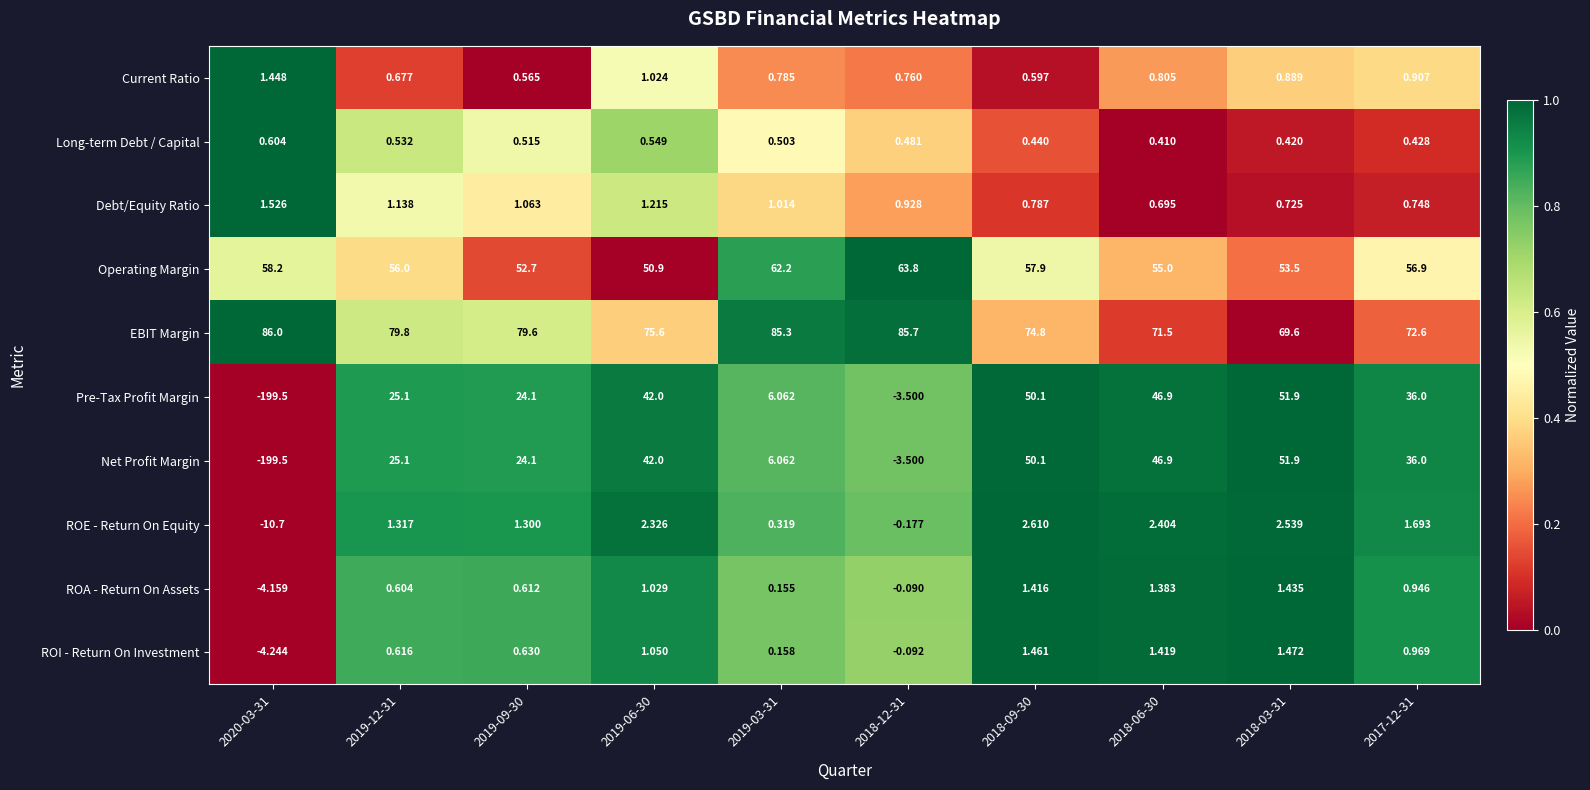

Is the value of Current Ratio at 2018-12-31 greater than the value of ROE - Return On Equity at 2018-09-30?

No